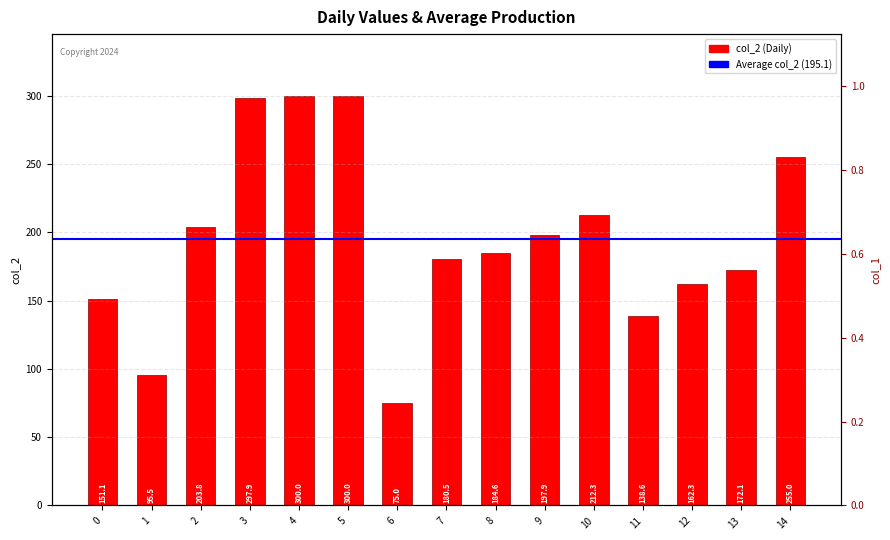

Reading left to right, transcribe all the data shown in this chart.

col_1: 0.2	0.4	0.1	0.1	0.5	0.3	0.1	0.3	0.4	0.3	0.2	0.4	0.5	0.3	0.1
col_2: 151.1	95.5	203.8	297.9	300.0	300.0	75.0	180.5	184.6	197.9	212.3	138.6	162.3	172.1	255.0